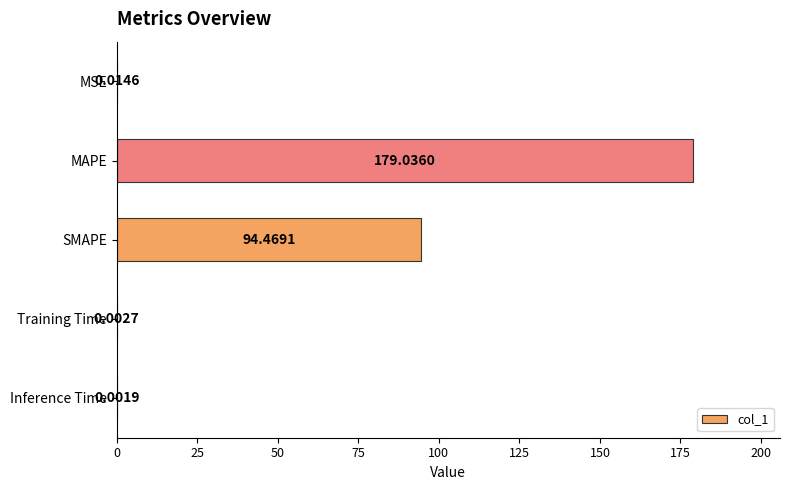

Where is the data nearest to the value 89?

SMAPE